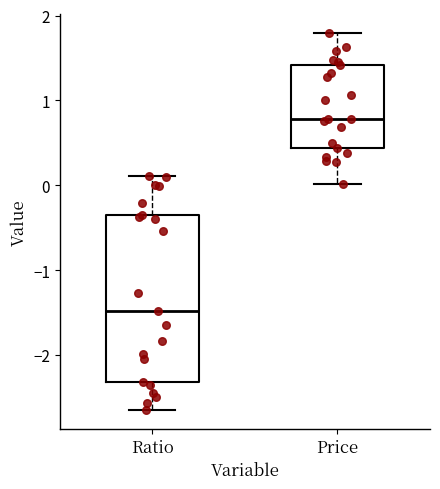

Where does the lower whisker of the box for Ratio end on the y-axis? The values are not printed on the chart, so give them approximately, as read against the axis.

-2.6